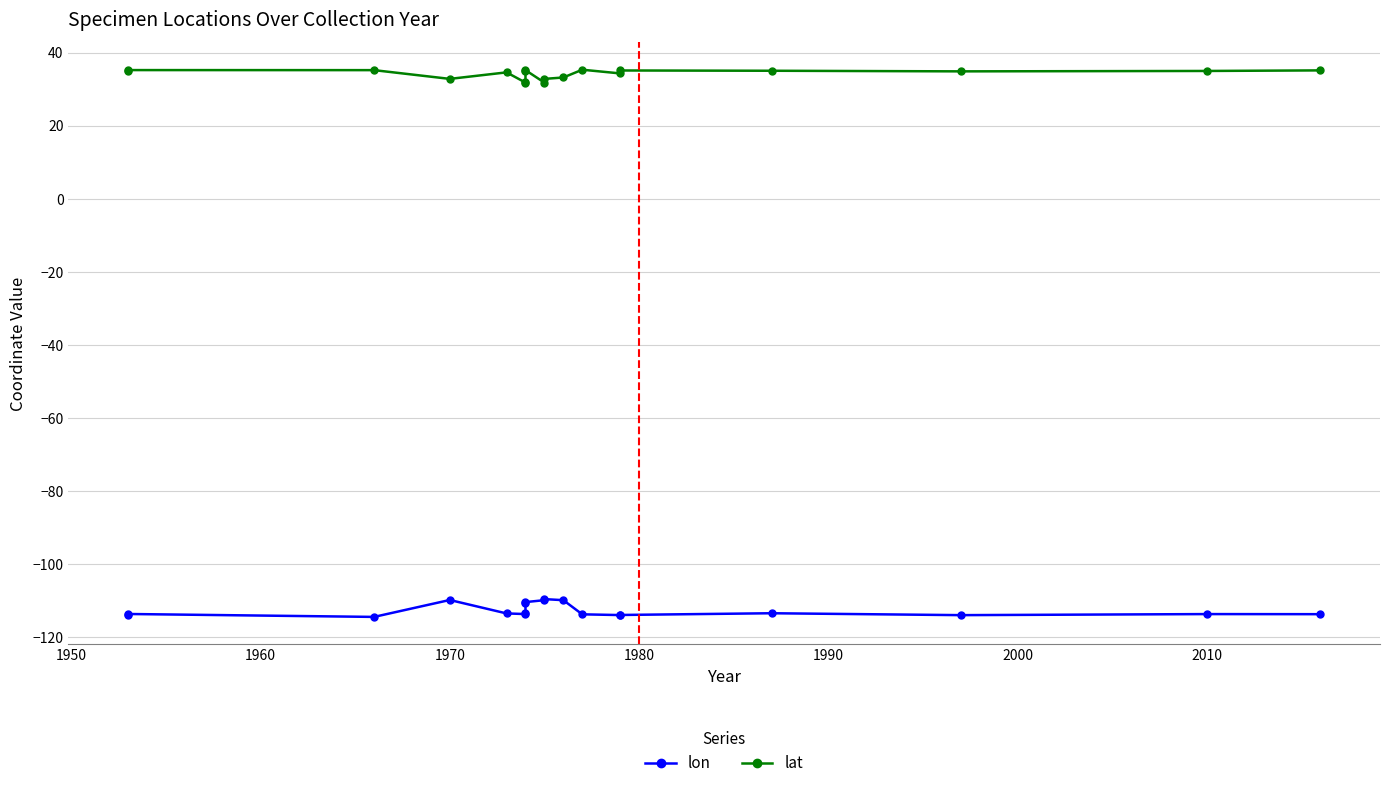

Where is the first local minimum for lat?

1970